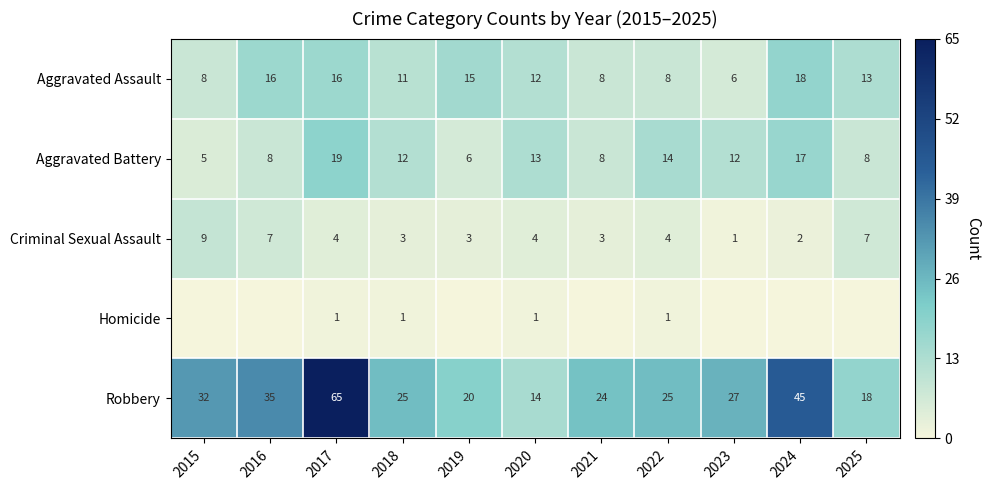

Is the value of Homicide at 2017 greater than the value of Robbery at 2025?

No